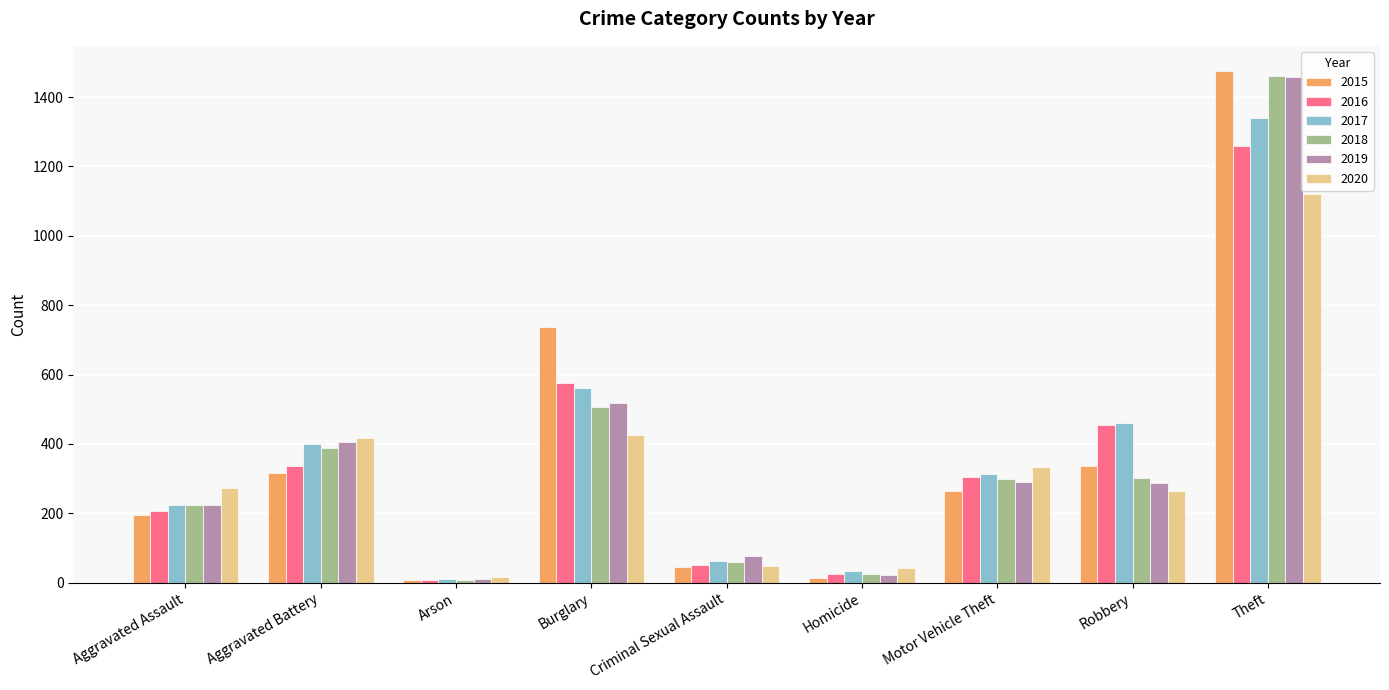

How many categories are shown in the chart?

9